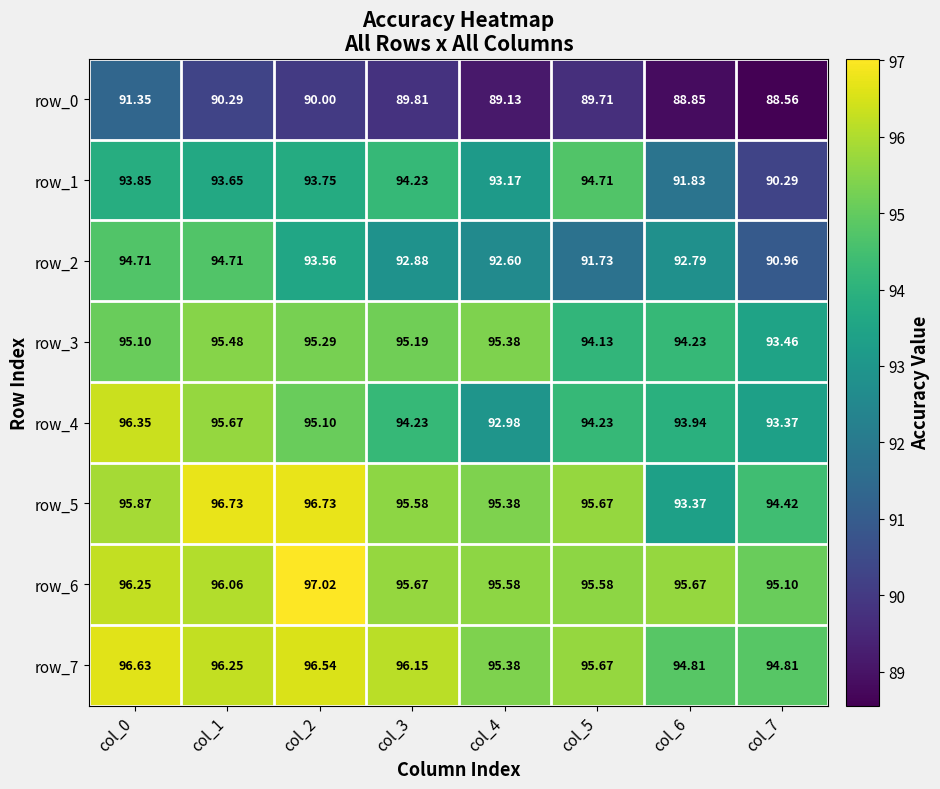

At which label does row_1 reach its minimum?

col_7